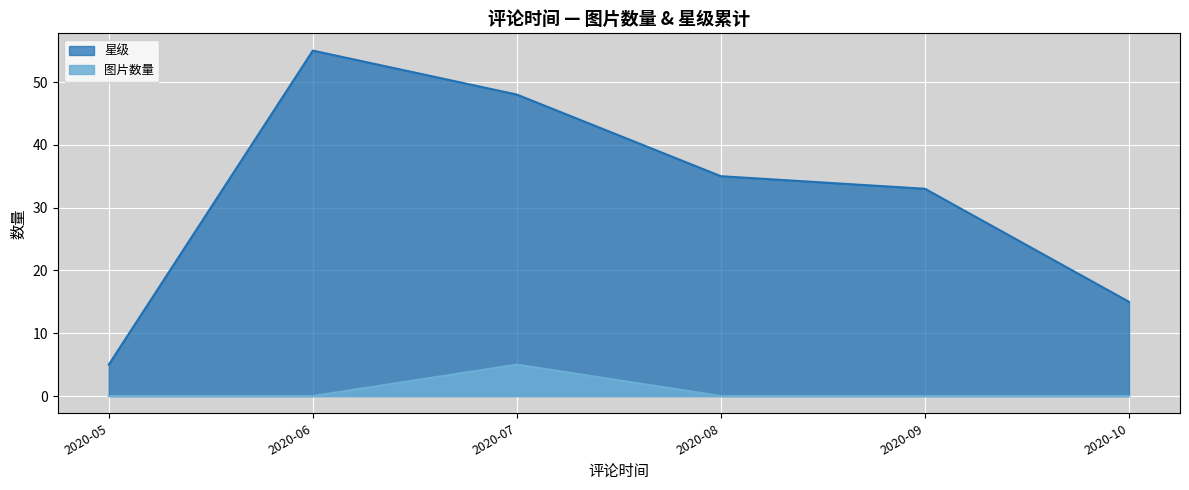

List the series in order of their overall mean, lowest first.

图片数量, 星级